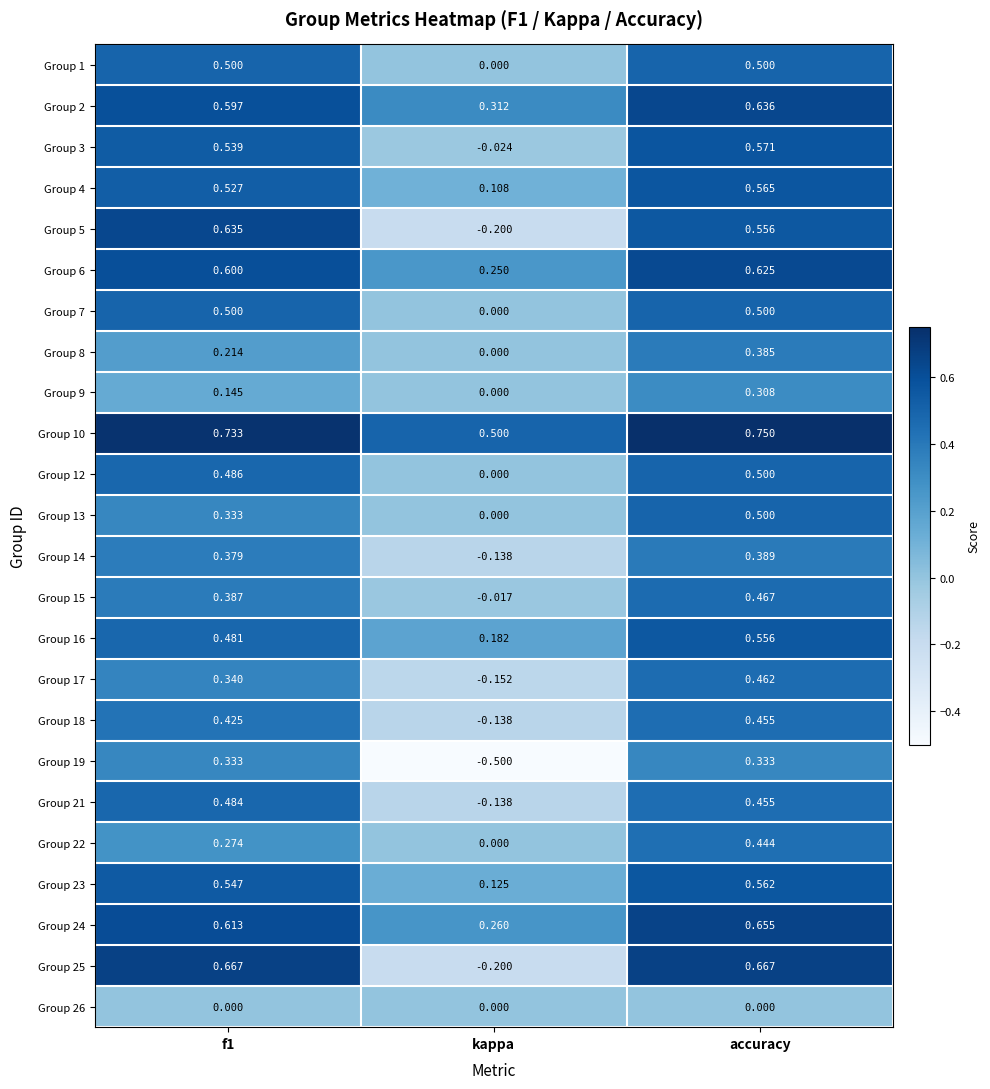

Between f1 and kappa, which series saw the biggest shift?

Group 25